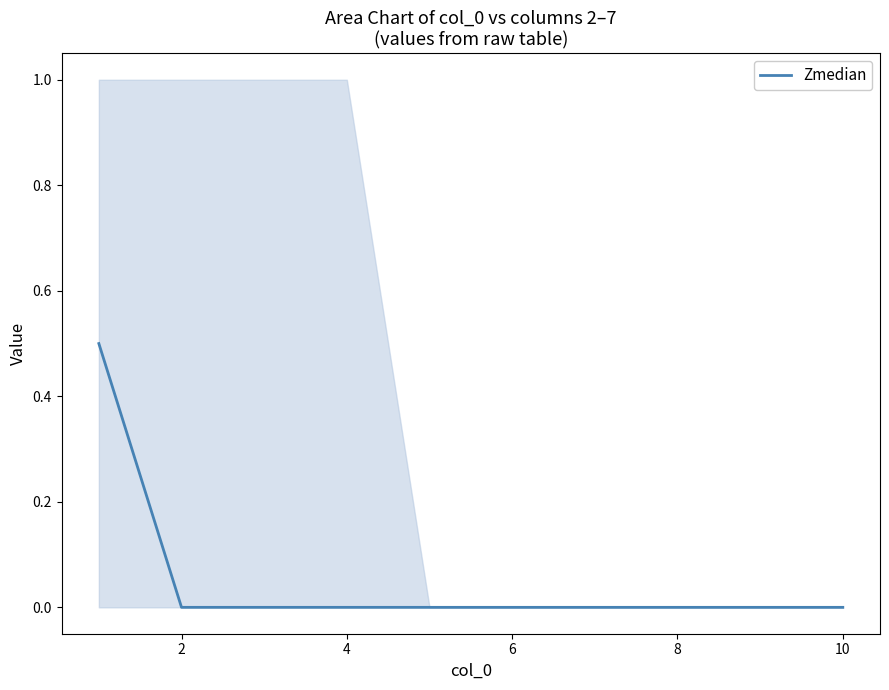

What is the highest value of the Zmedian series?

0.5